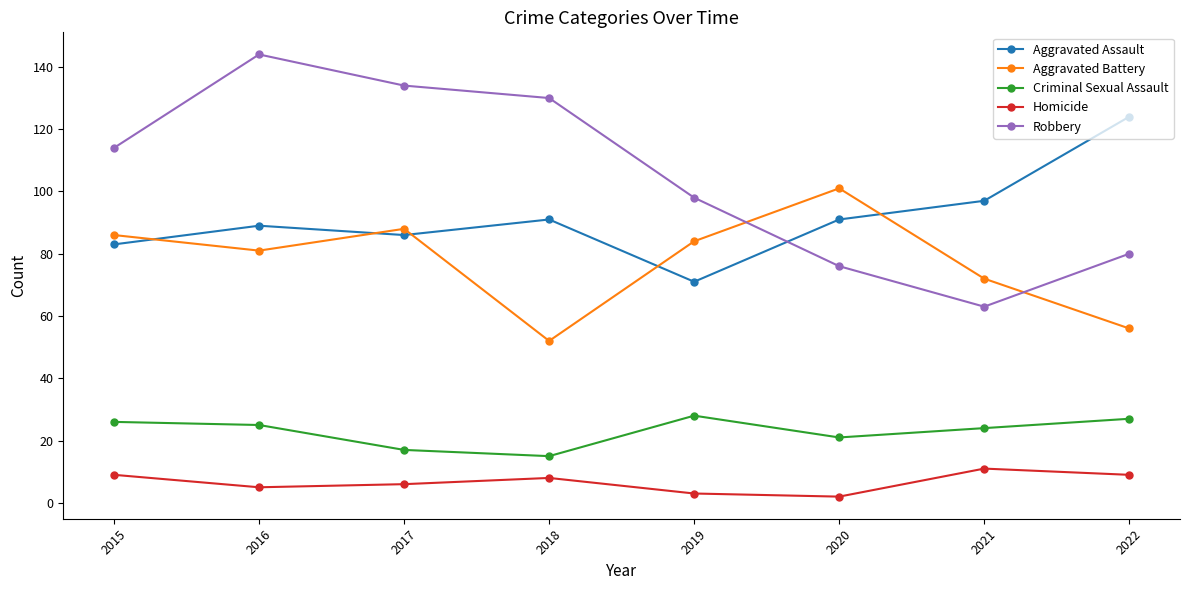

Which series has the largest total across all categories?

Robbery